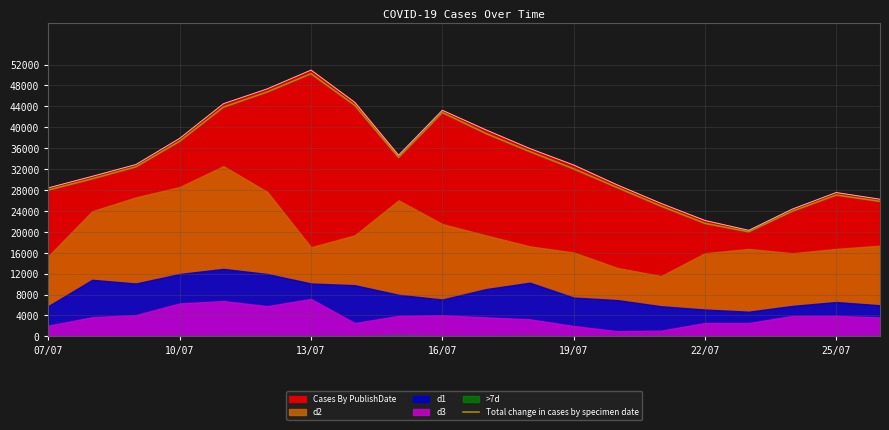

What is the lowest value of the Cases By PublishDate series?

20290